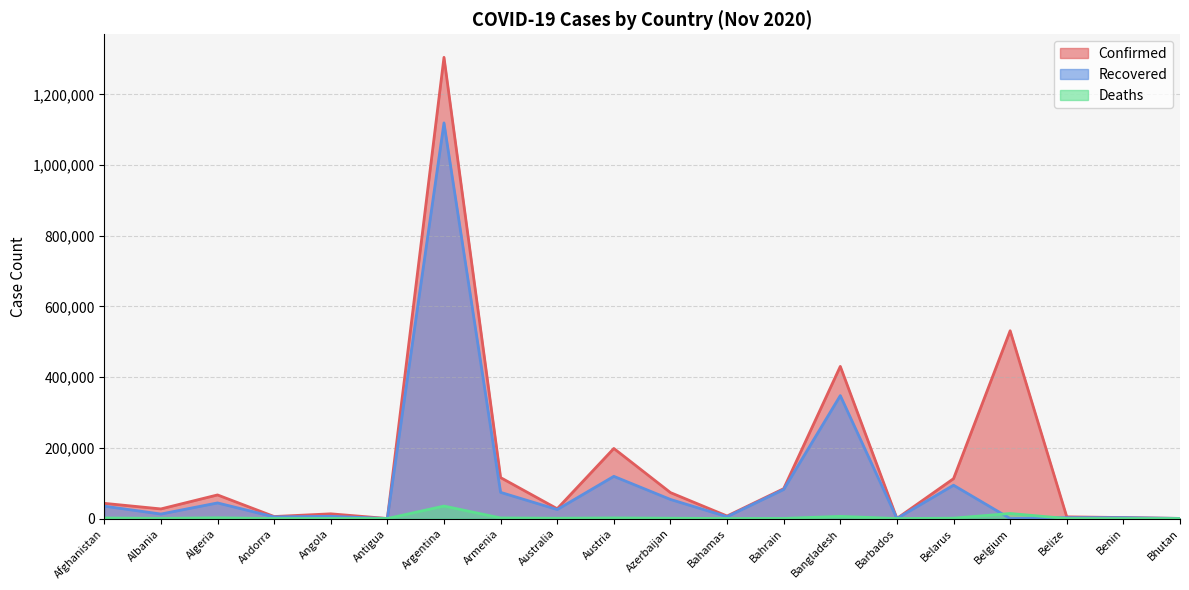

Between Argentina and Angola, which is larger?

Argentina